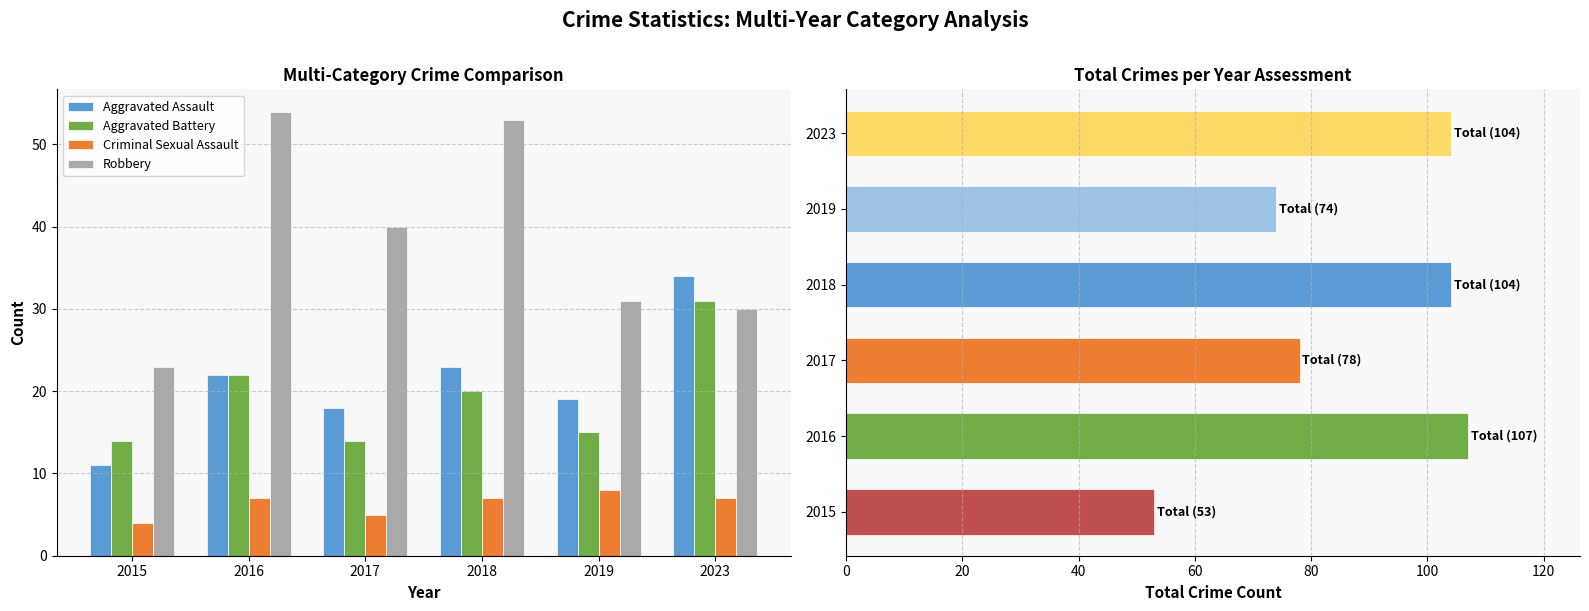

What is the sum of all Criminal Sexual Assault values?

38